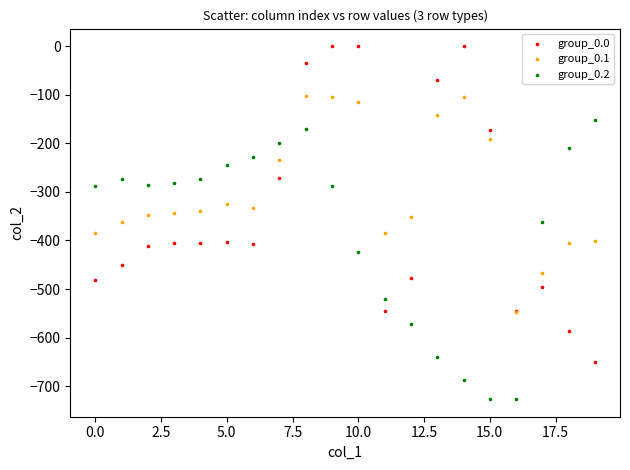

Which series has the largest Y range (max minus min)?

group_0.0